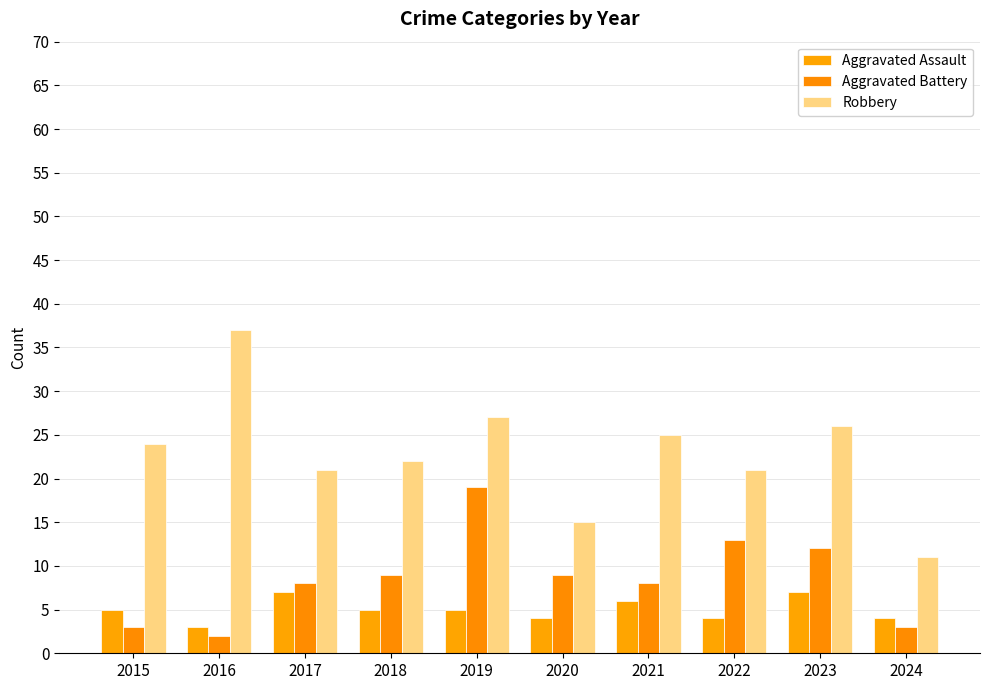

How many bars are there in each group?

3